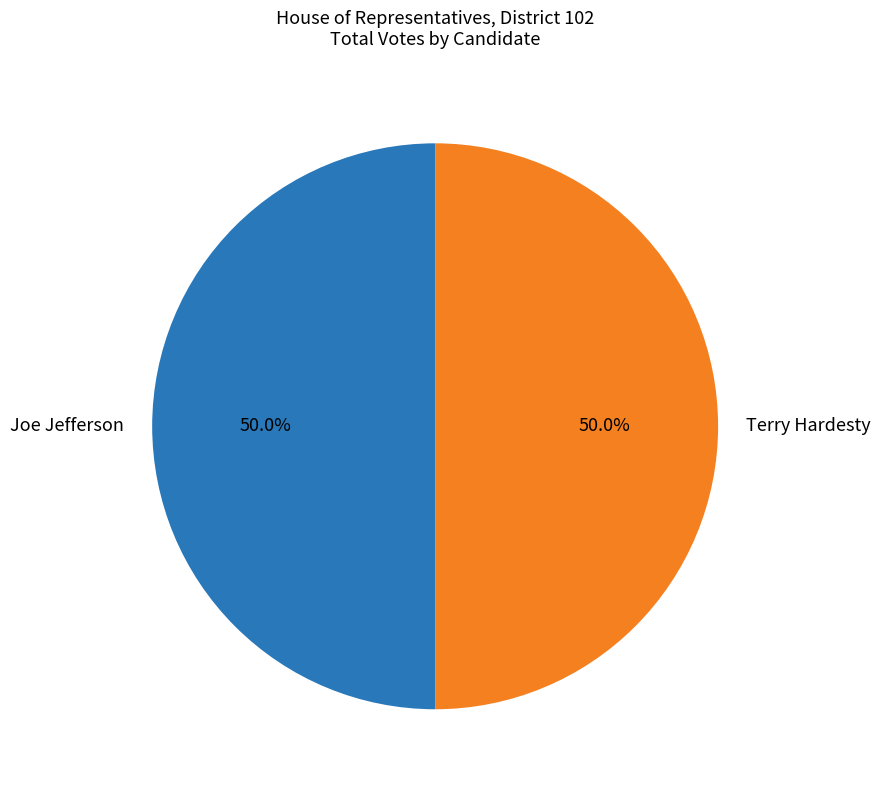

What portion of the pie excludes Terry Hardesty?

50.0%